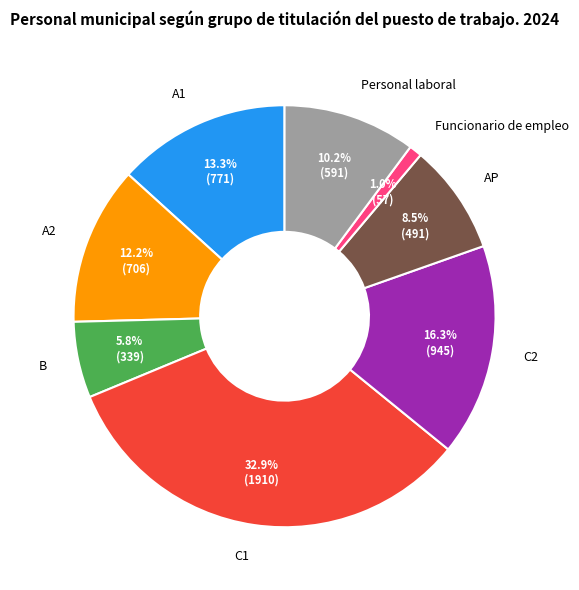

Approximately how many times larger is the value at C1 compared to C2?

2.0